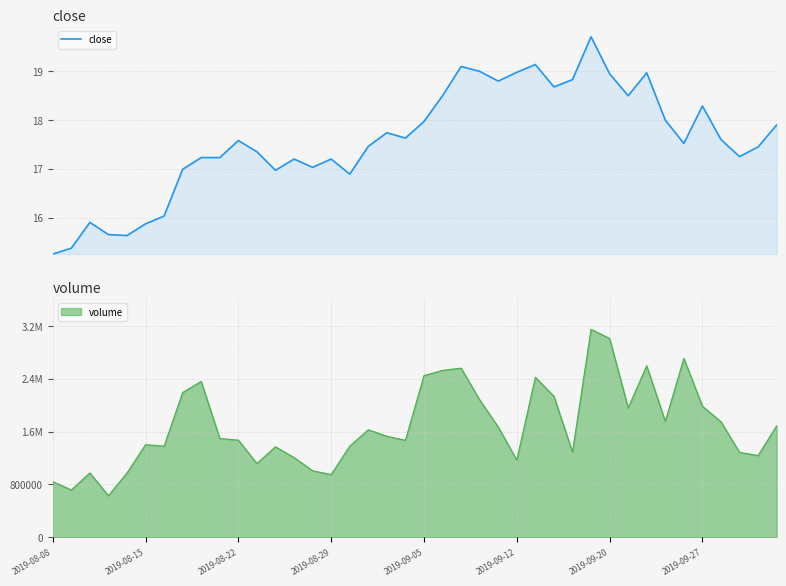

What is the highest value of the close series?

19.7